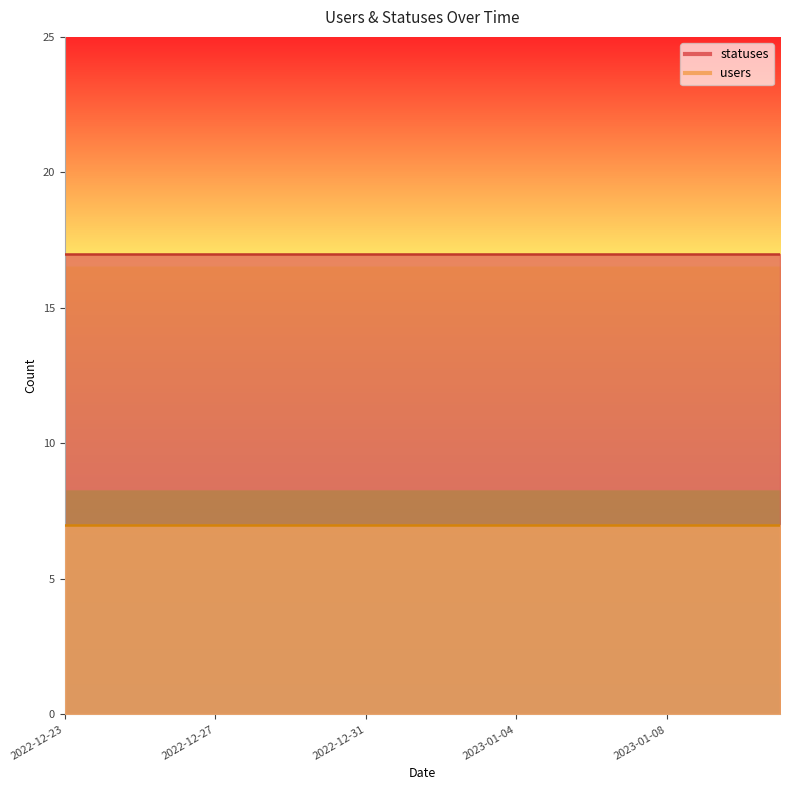

Does the chart have visible grid lines?

No